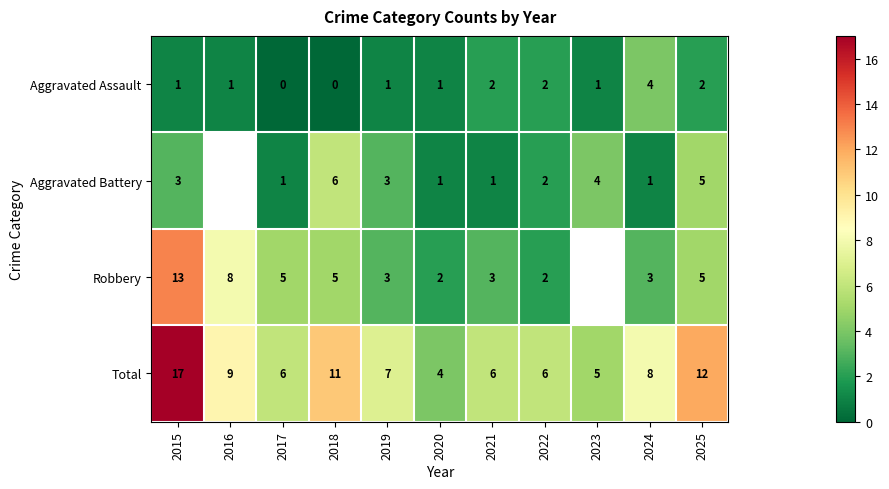

How many values in Aggravated Battery are above zero?

10